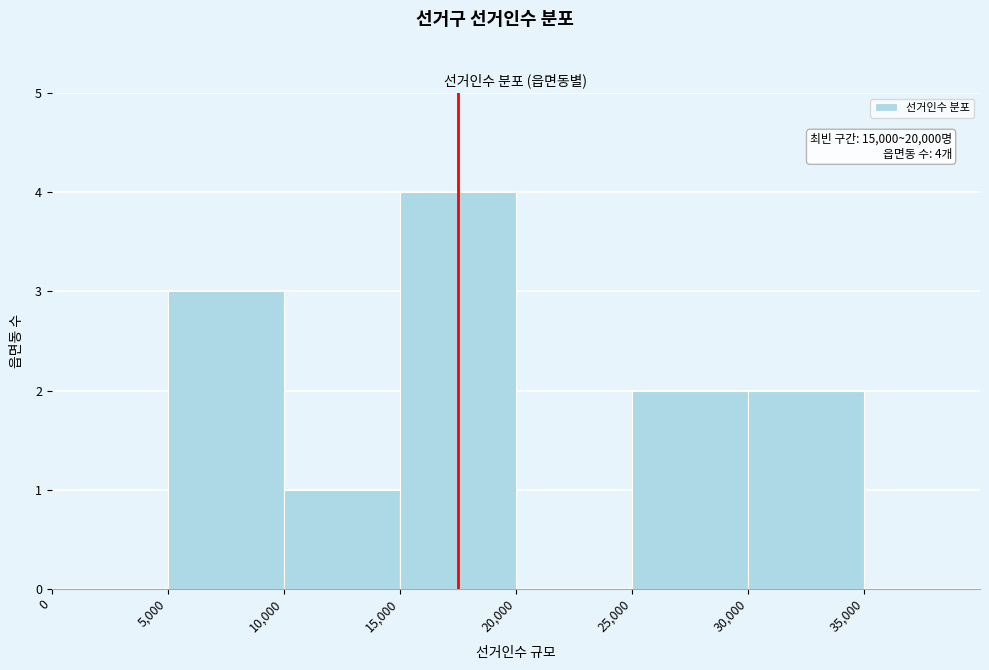

Over which range of the x-axis is the bar tallest?

15000 to 20000